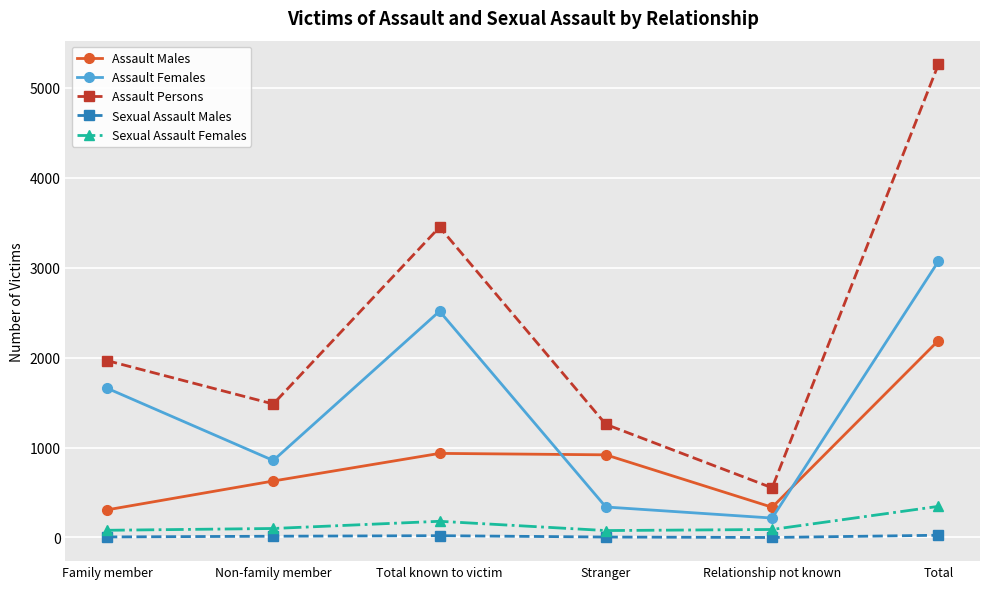

Where is Assault Persons nearest to the value 2906?

Total known to victim